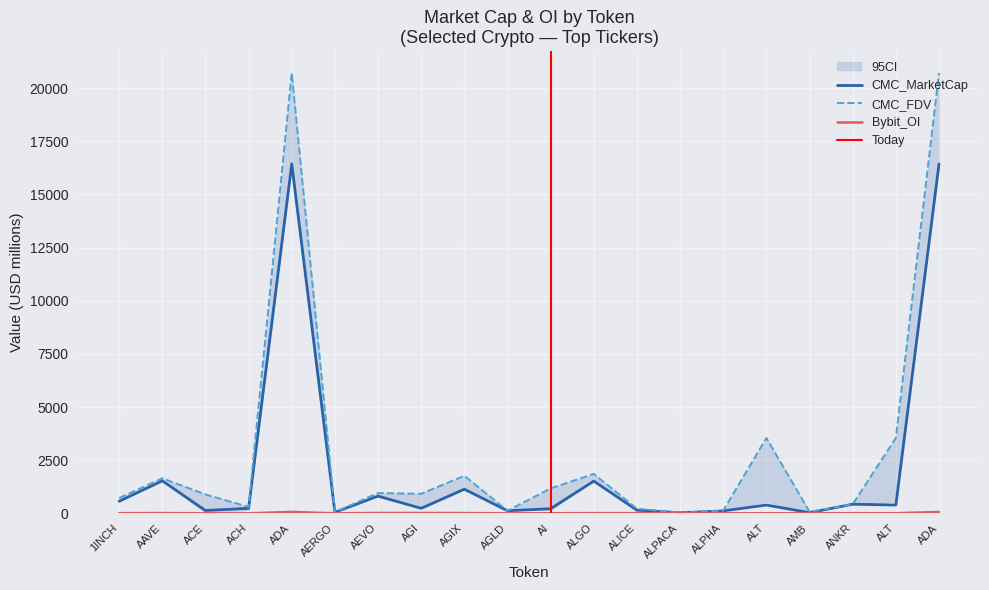

True or false: CMC_MarketCap has more than 0 points higher than both neighbors.

True